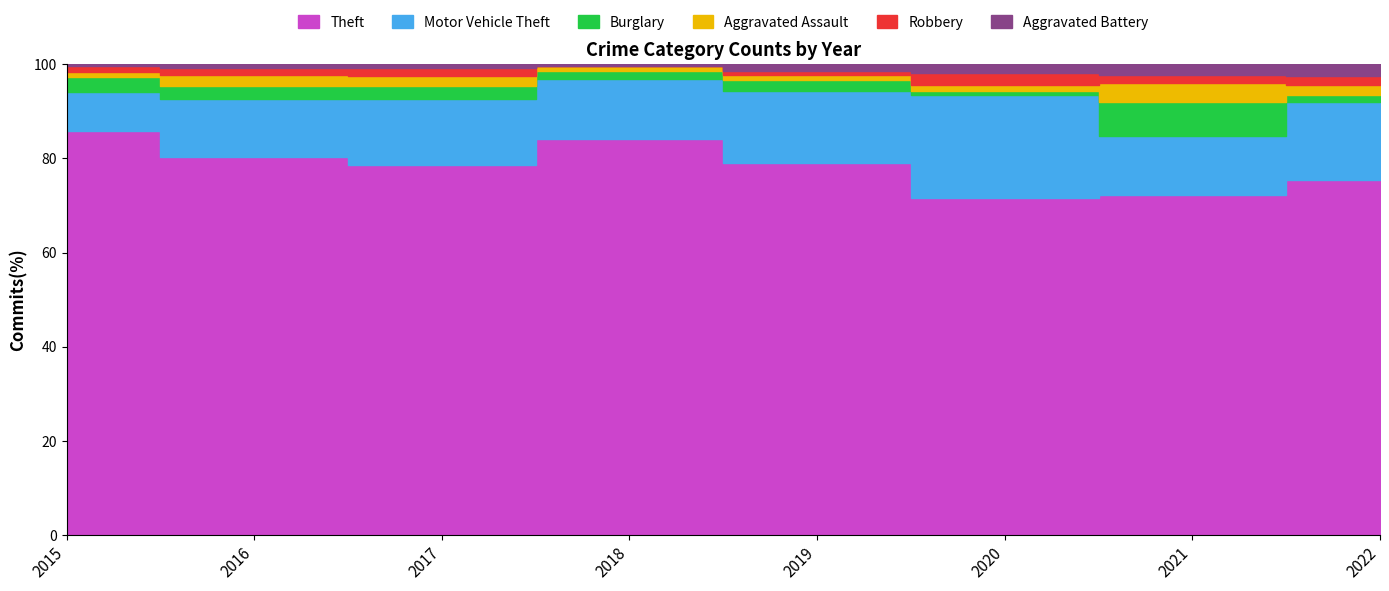

Which category has the lowest value in the Aggravated Assault series?

2020